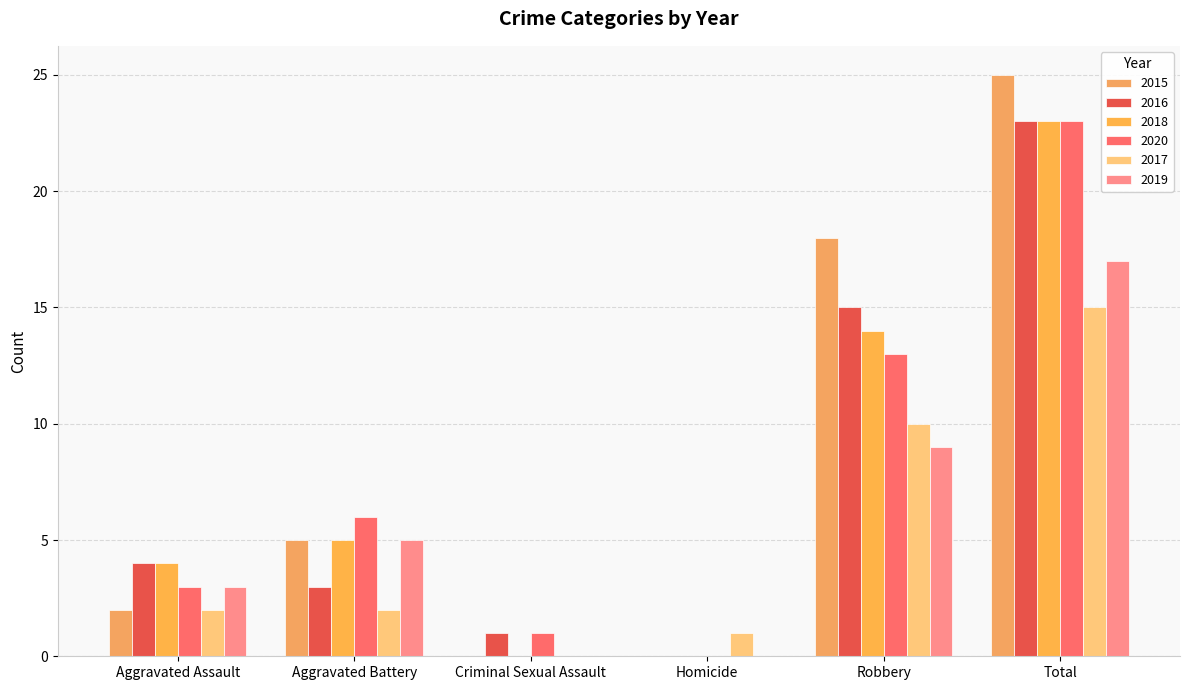

Which category has the highest value in the 2020 series?

Total